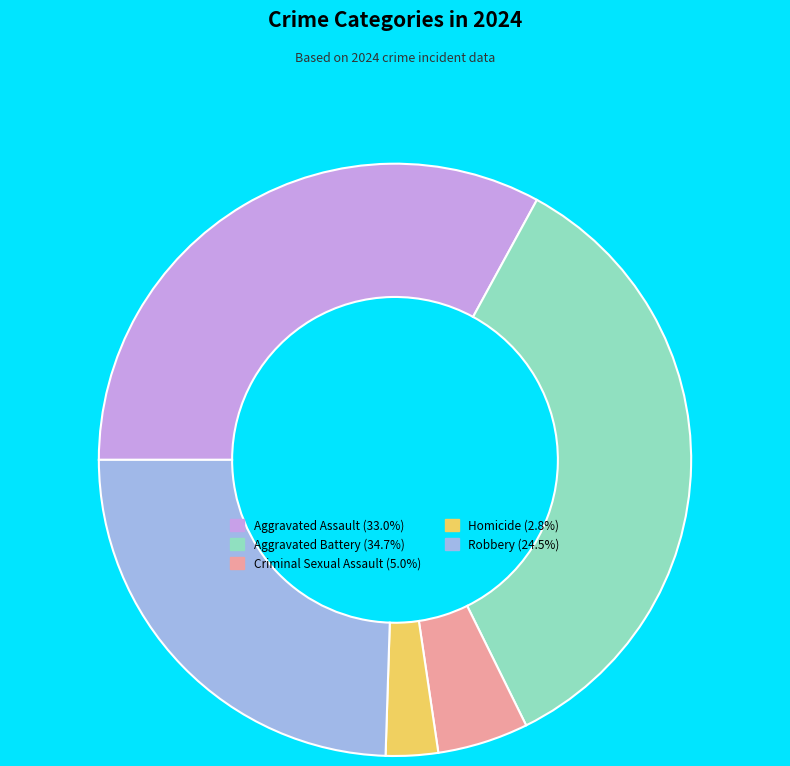

Which slice is the largest?

Aggravated Battery